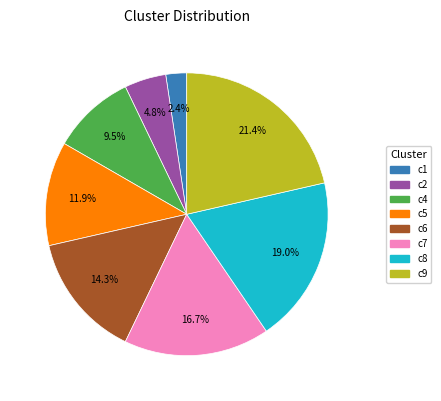

Between c6 and c1, which is larger?

c6